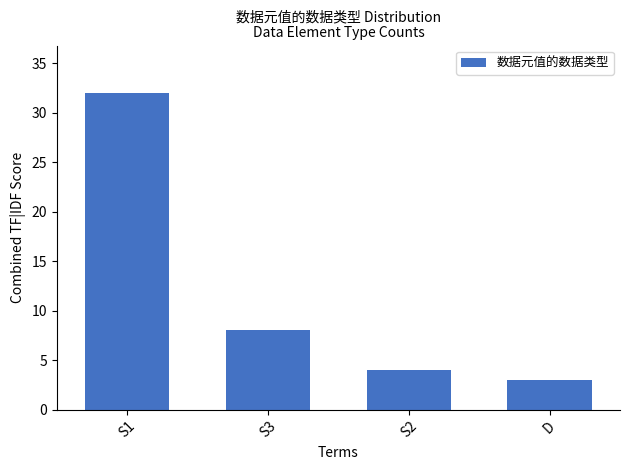

How many categories are shown in the chart?

4